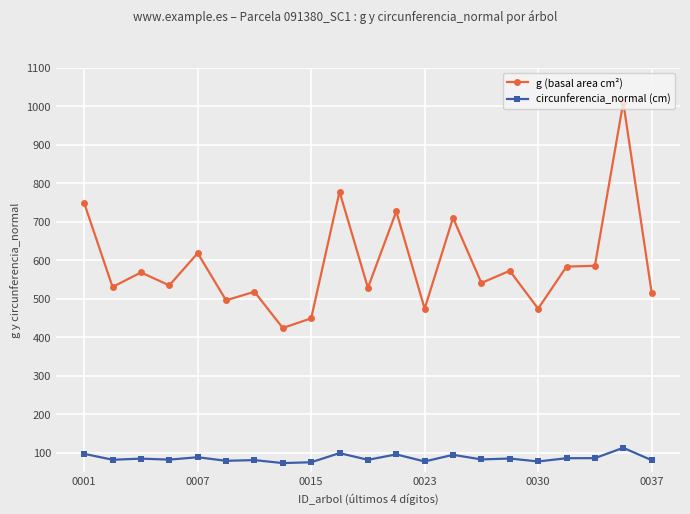

What is the sum of all circunferencia_normal (cm) values?

1797.6